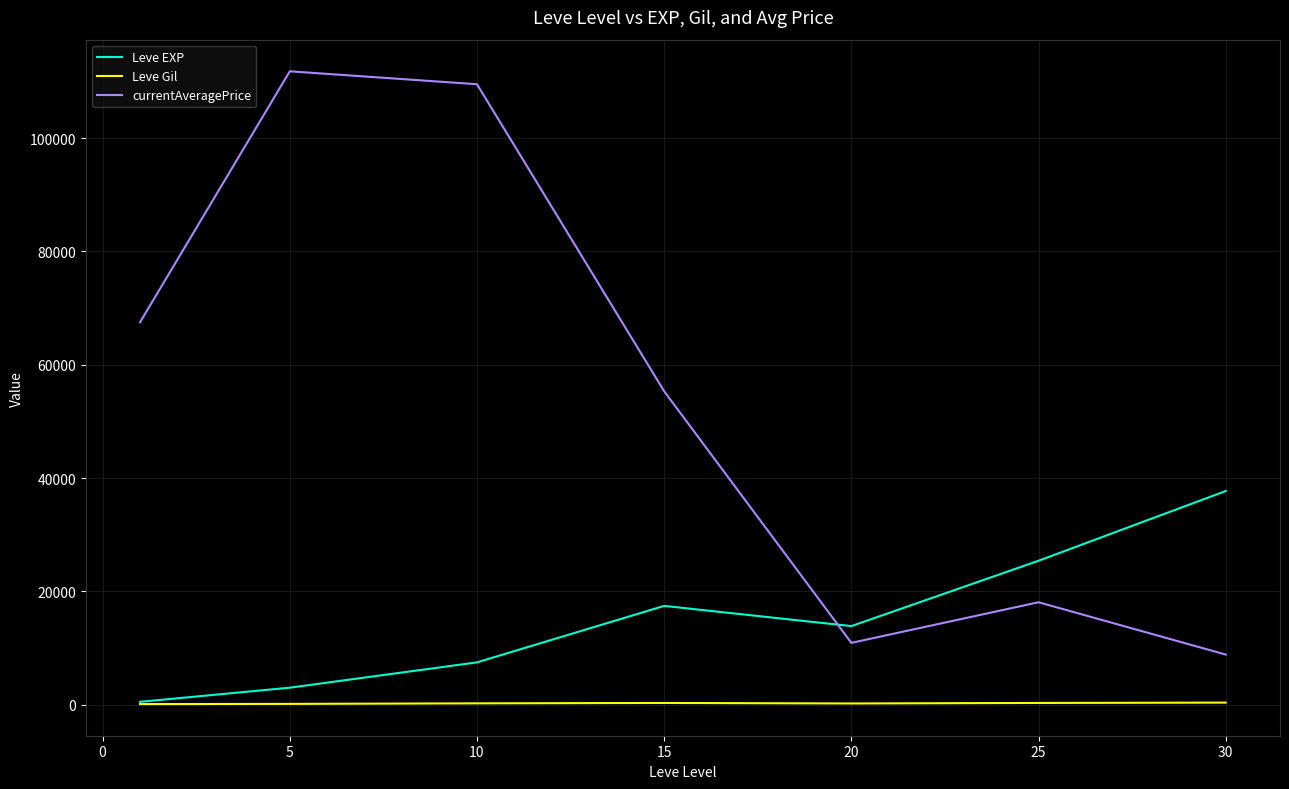

List the series in order of their overall mean, lowest first.

Leve Gil, Leve EXP, currentAveragePrice